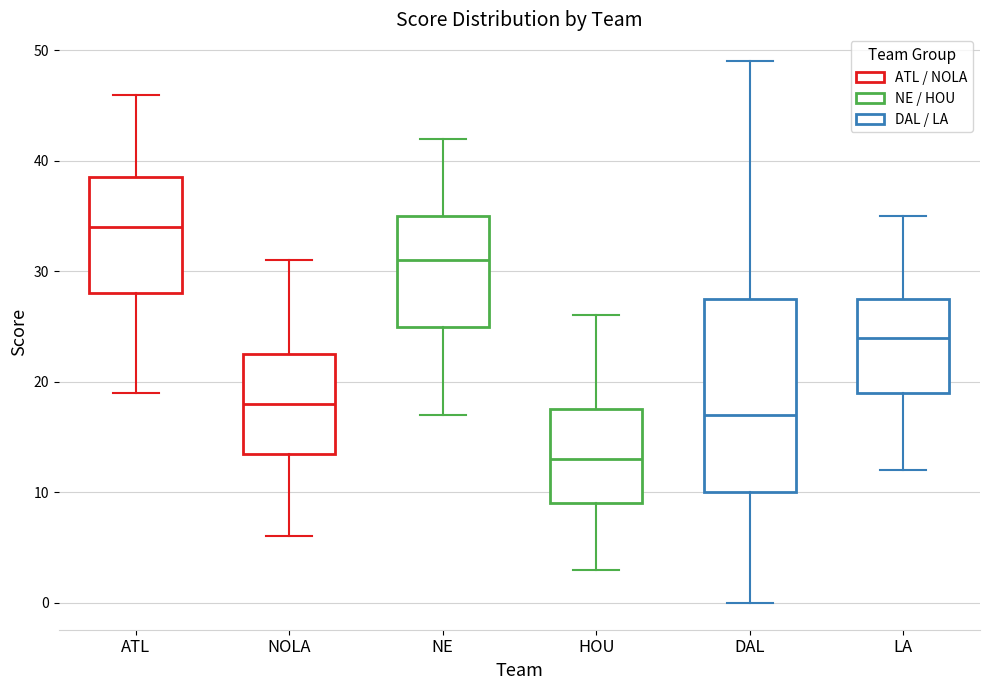

Comparing the boxes themselves (not the whiskers), which one is the tallest?

DAL